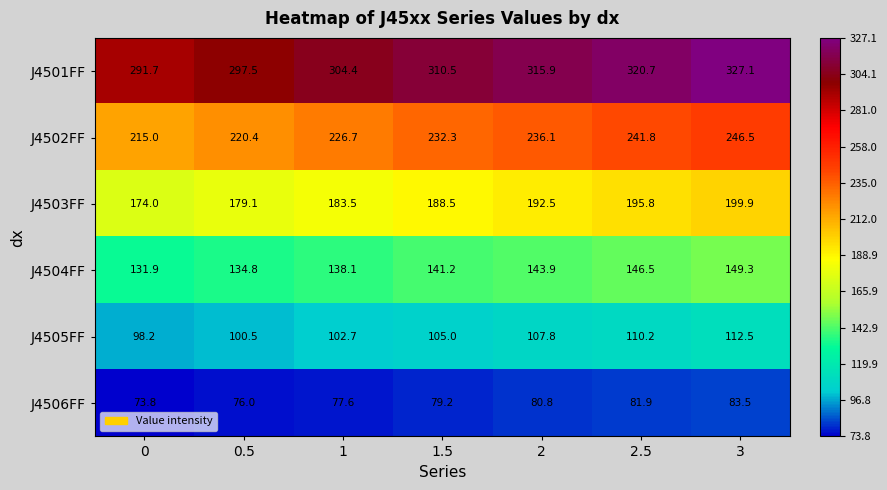

What is the total value across all series at 1.5?

1056.7